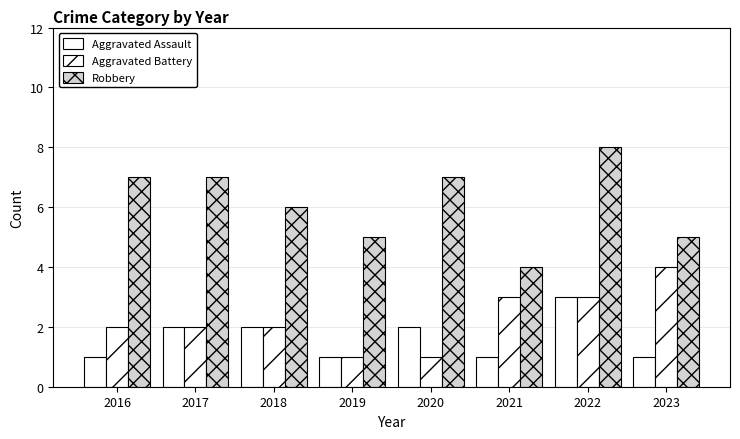

Are the bars grouped side by side (vs. stacked)?

Yes